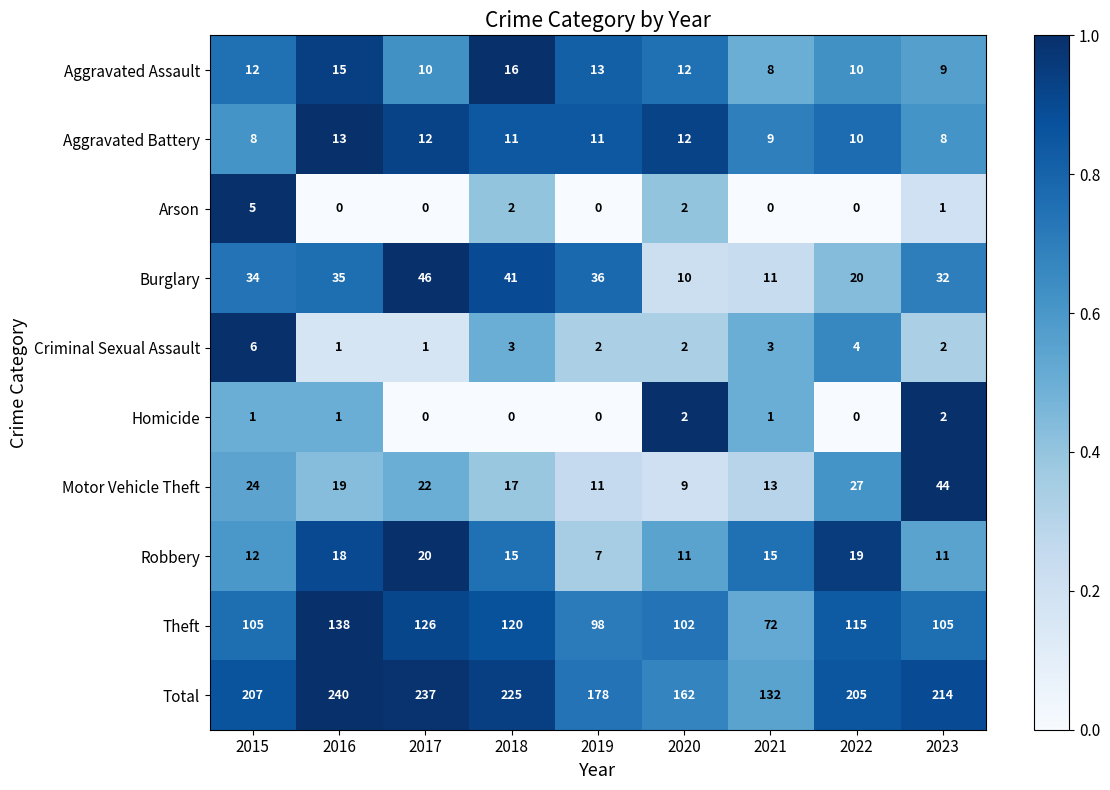

What is the greatest value displayed?

240